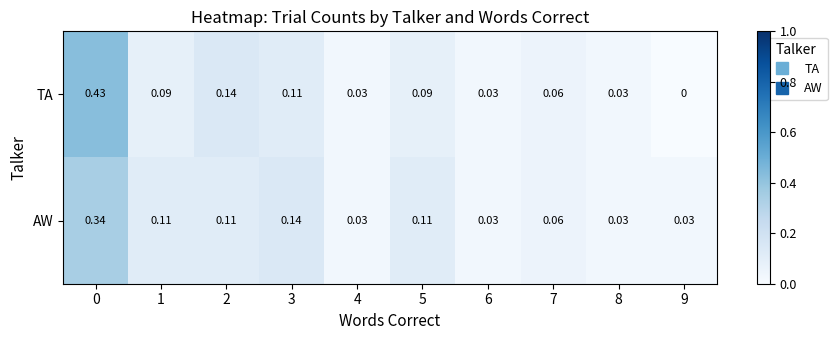

Which series has the largest total across all categories?

TA